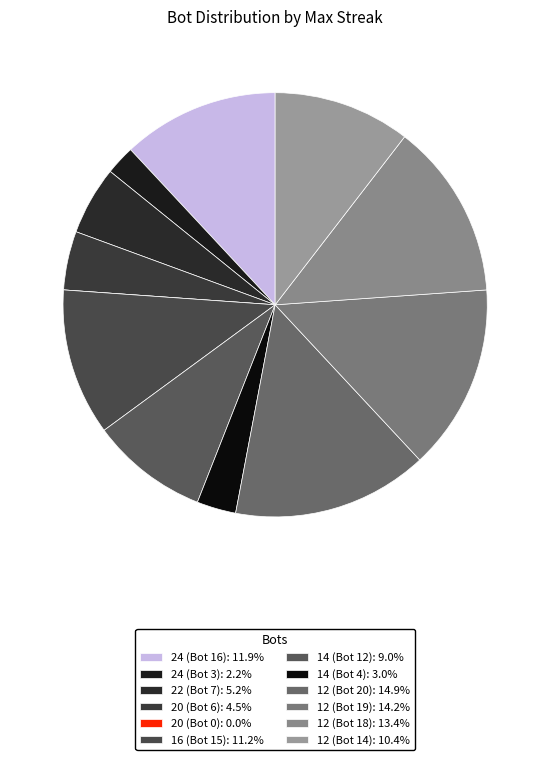

To the nearest percent, what is the combined percentage of 12 (Bot 19) and 12 (Bot 14)?

25%